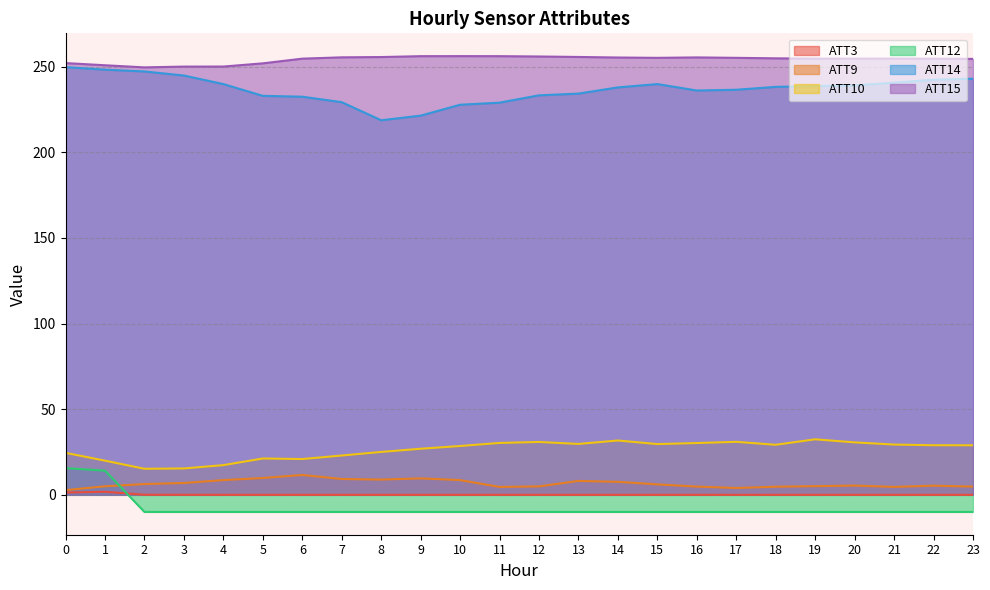

Which series has the widest spread of values?

ATT14